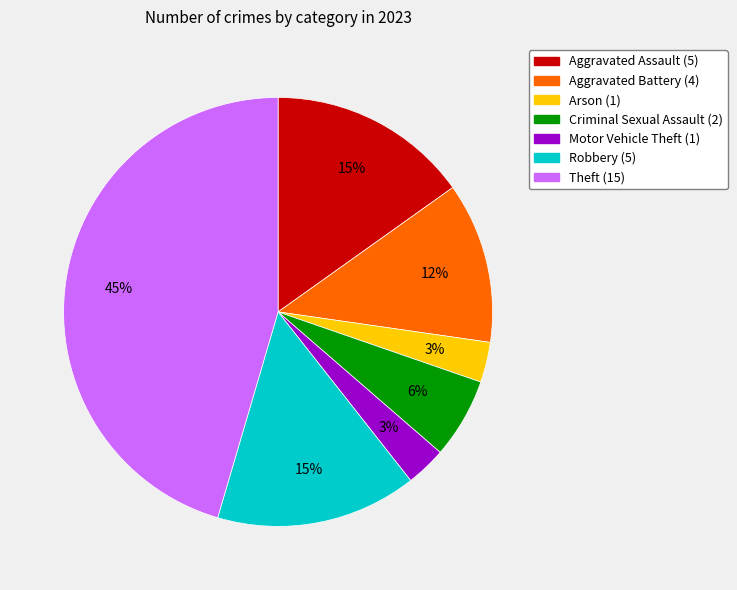

To the nearest percent, what is the difference between the largest and smallest slice percentages?

42%